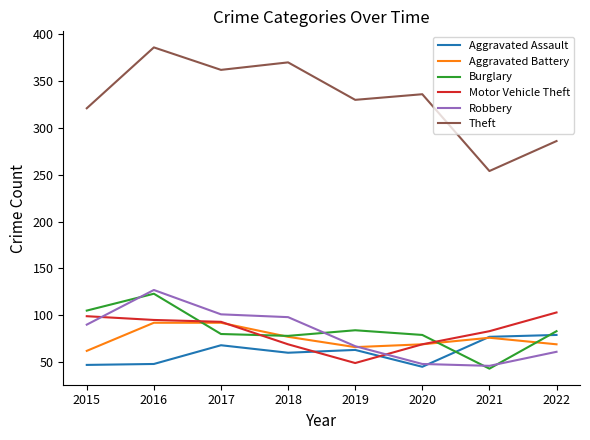

Is it true that Aggravated Assault equals 73 at 2020?

False